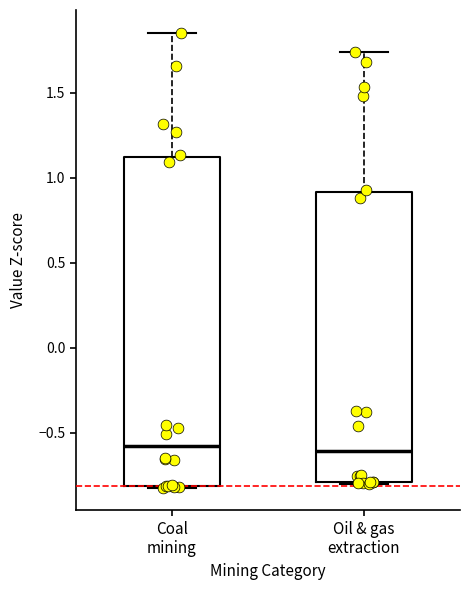

Reading left to right, read every box against the y-axis: the position of its median line, the range the box covers, and the ends of its whiskers. The values are not printed on the chart, so give them approximately, as read against the axis.

Coal mining: median -0.60, box -0.80 to 1.10, whiskers -0.80 to 1.85
Oil & gas extraction: median -0.60, box -0.80 to 0.90, whiskers -0.80 to 1.75